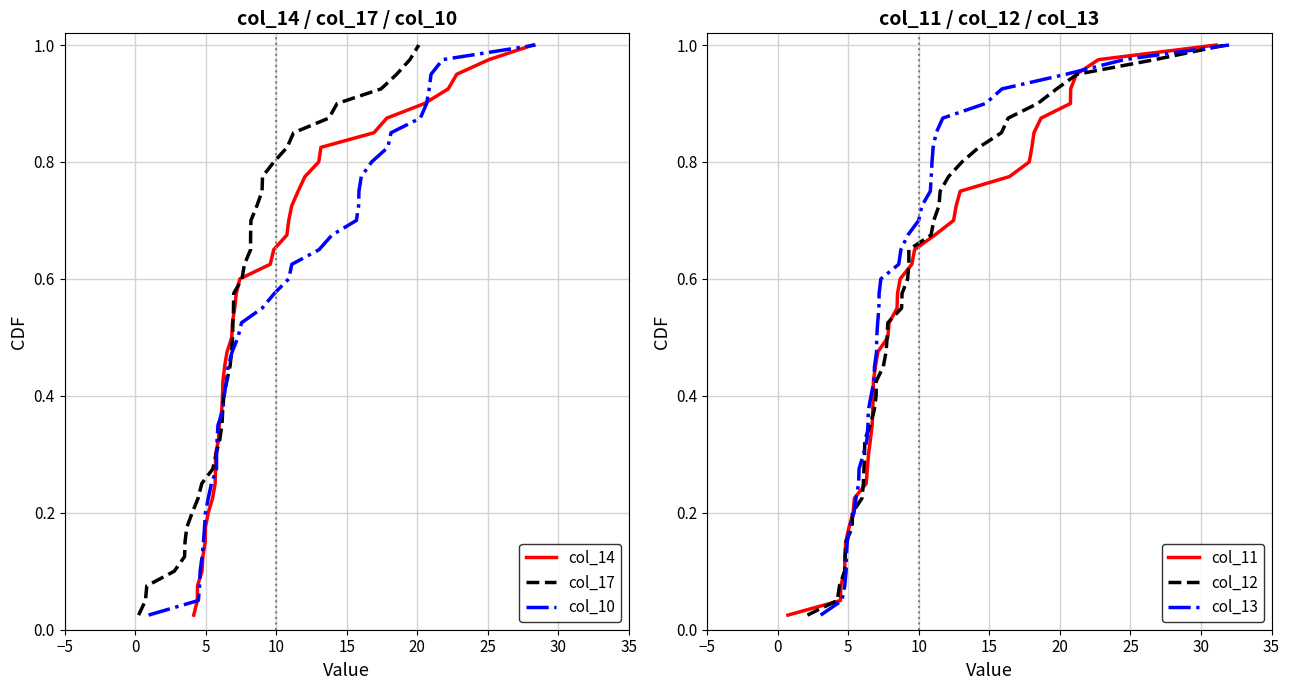

What is the difference between the second highest and second lowest values in the col_12 series?

0.9